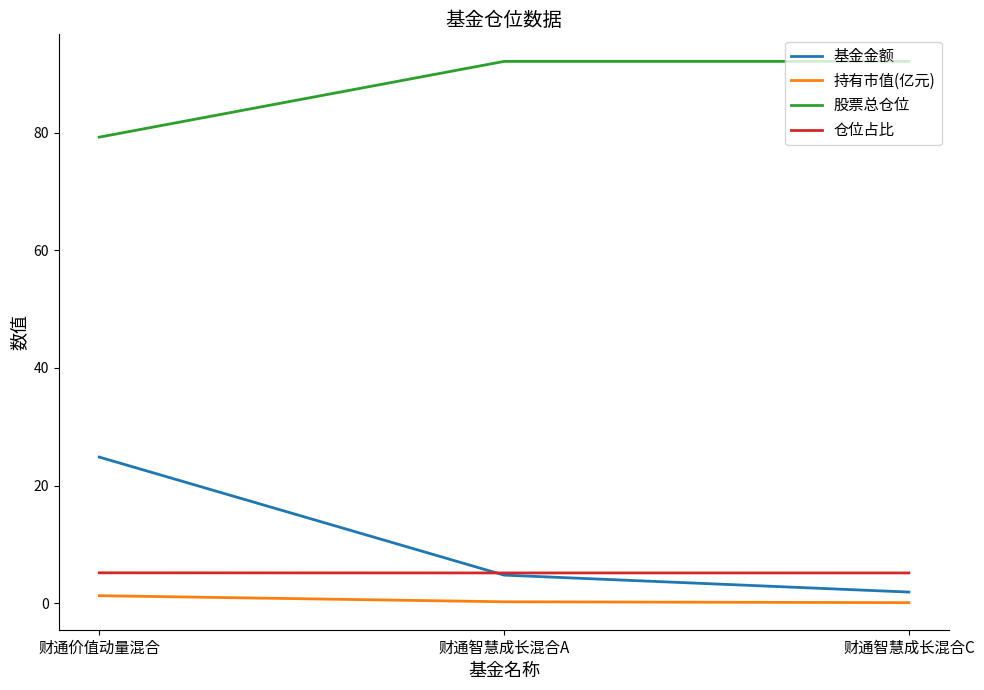

True or false: 股票总仓位 has a value of 18.9 at 财通价值动量混合.

False